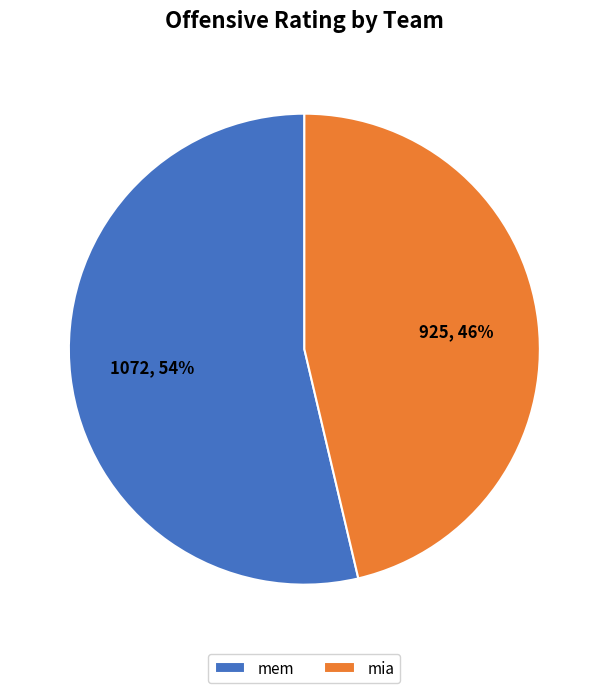

To the nearest percent, what portion does mem represent?

54%